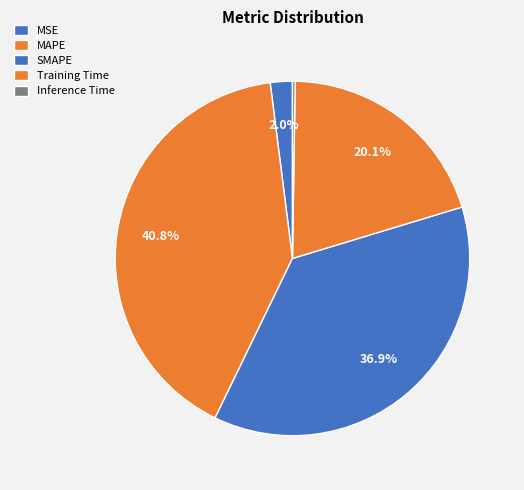

How many slices are in this pie chart?

5